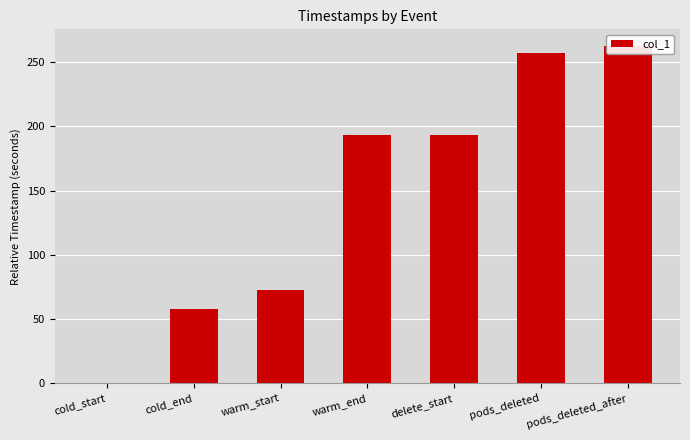

What is the difference between the values at cold_start and warm_start?

72.7